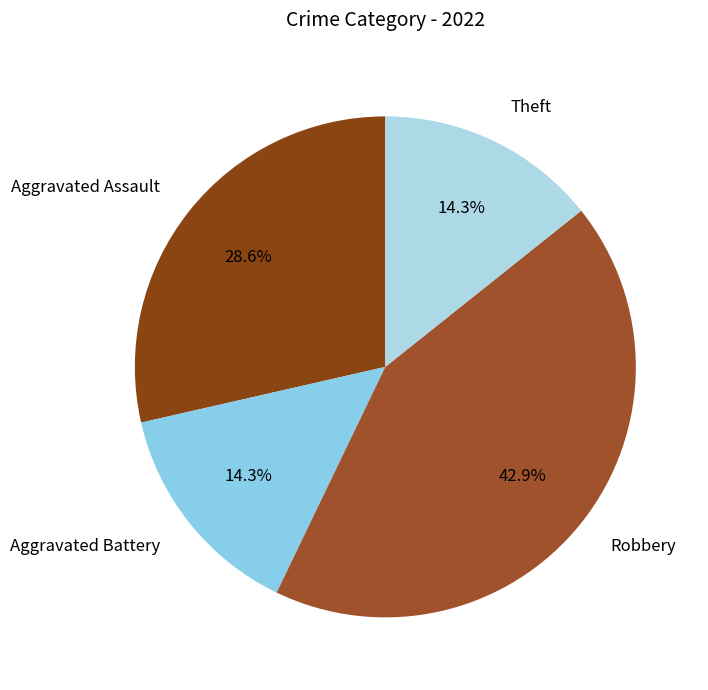

Between Aggravated Battery and Aggravated Assault, which is larger?

Aggravated Assault